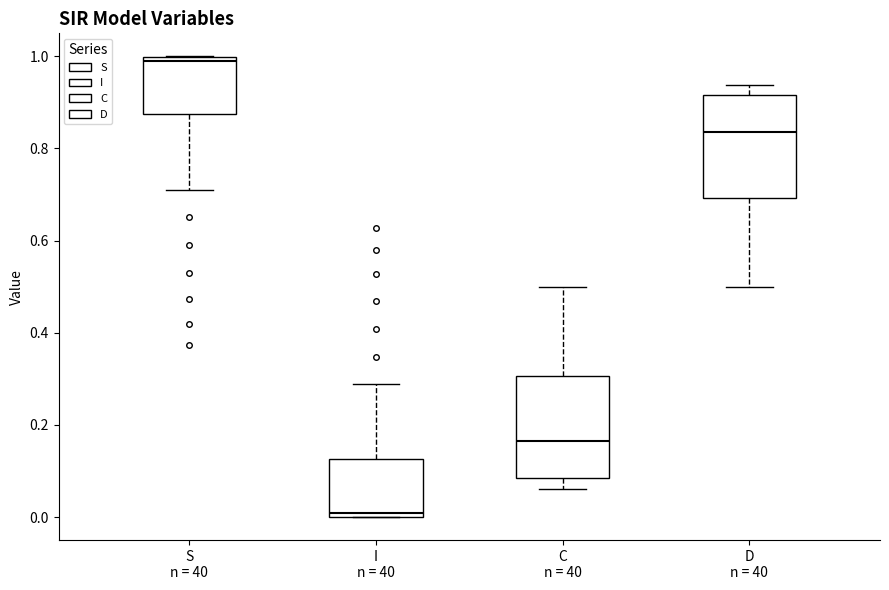

Reading left to right, read every box against the y-axis: the position of its median line, the range the box covers, and the ends of its whiskers. The values are not printed on the chart, so give them approximately, as read against the axis.

S n = 40: median 1.00 (just below the box's upper edge), box 0.88 to 1.00, whiskers 0.72 to 1.00
I n = 40: median 0.00 (just above the box's lower edge), box 0.00 to 0.12, whiskers 0.00 to 0.28
C n = 40: median 0.16, box 0.08 to 0.30, whiskers 0.06 to 0.50
D n = 40: median 0.84, box 0.70 to 0.92, whiskers 0.50 to 0.94